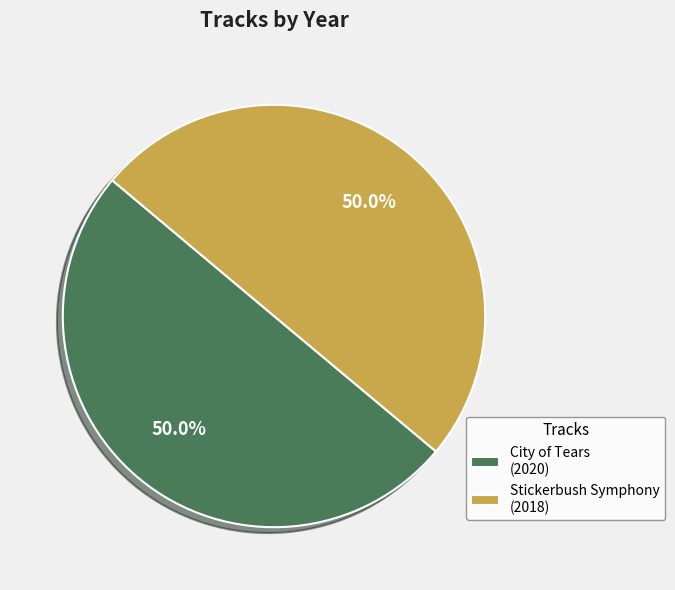

Is it true that Stickerbush Symphony is 50% of the pie?

True